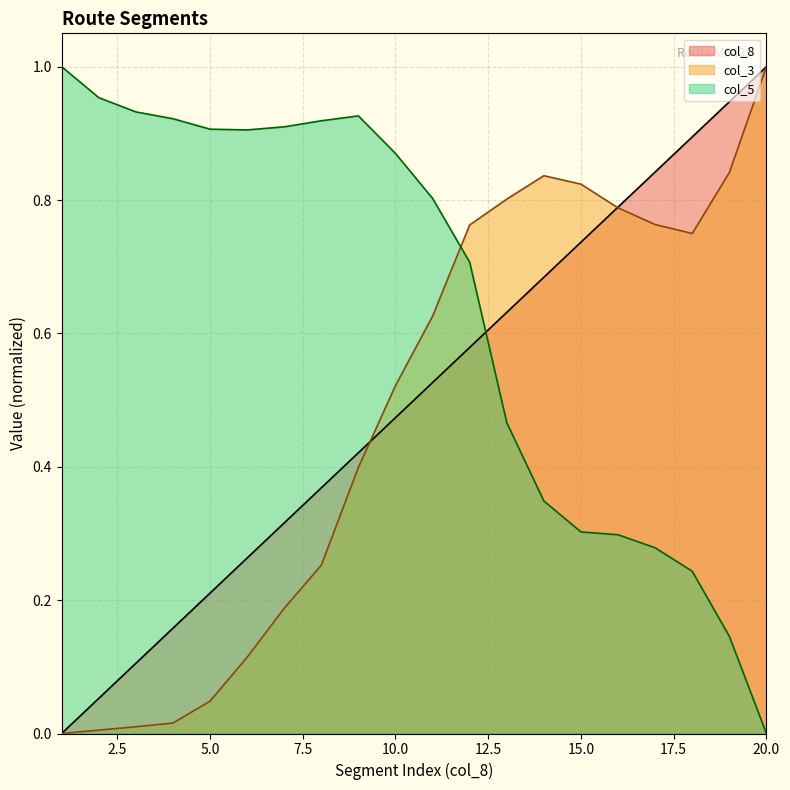

What is the approximate value of col_8 at 5?

0.2